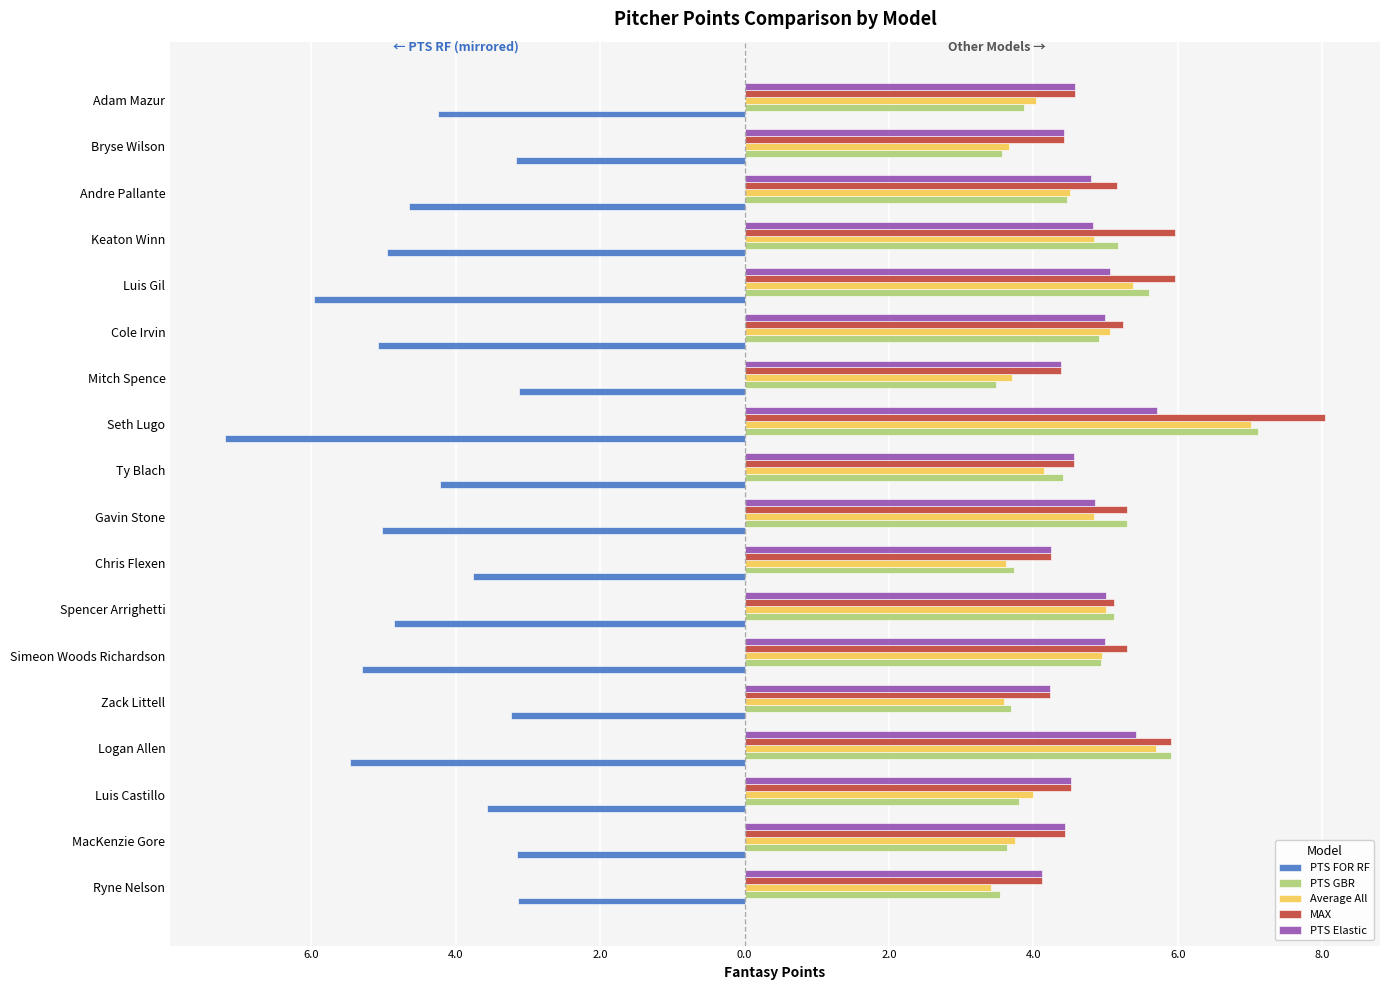

Which series has the widest spread of values?

PTS FOR RF